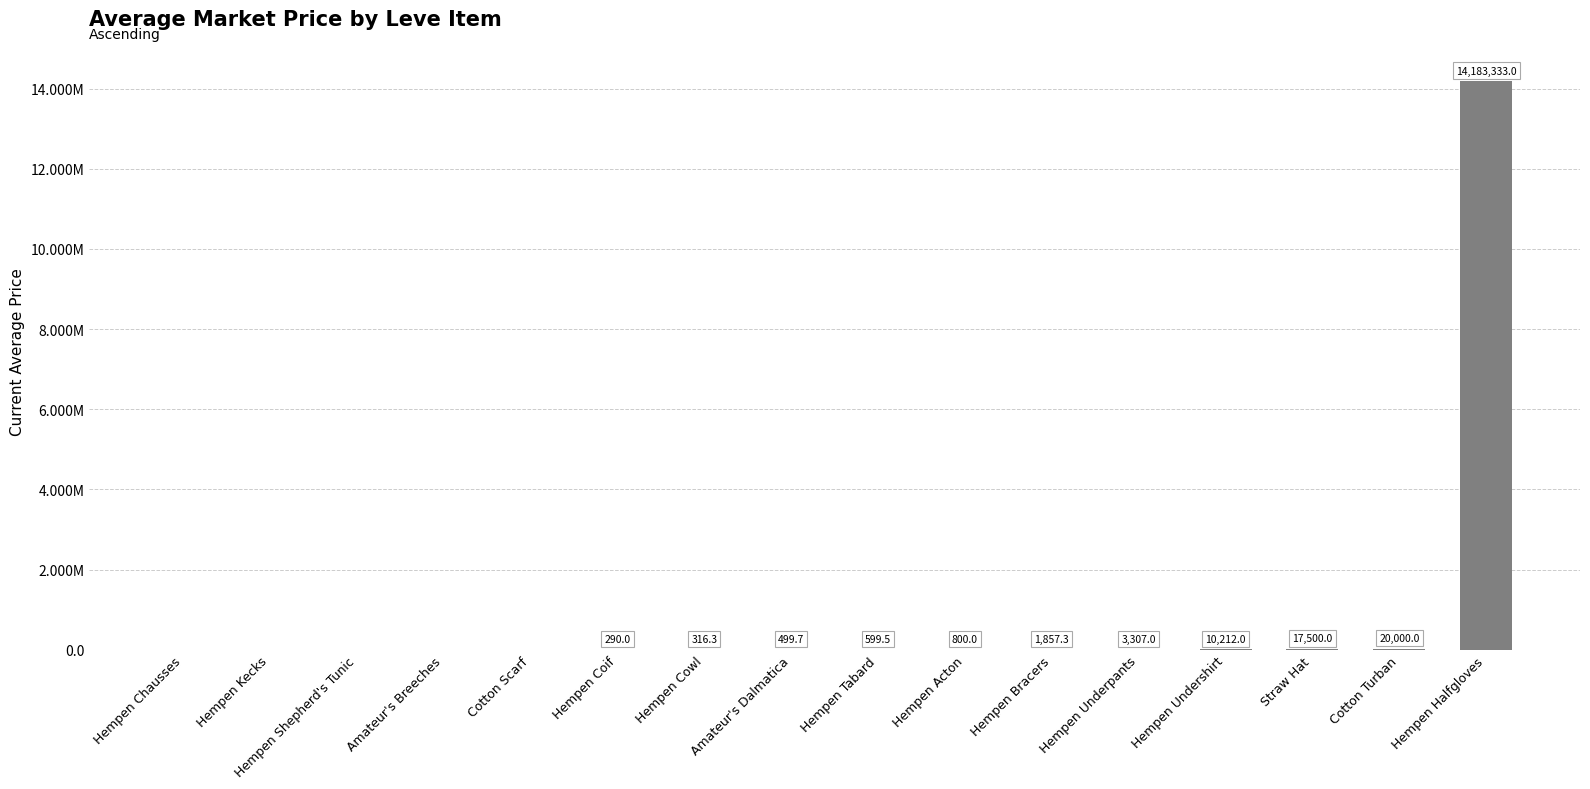

What is the change in value from Hempen Chausses to Straw Hat?

+17500.0